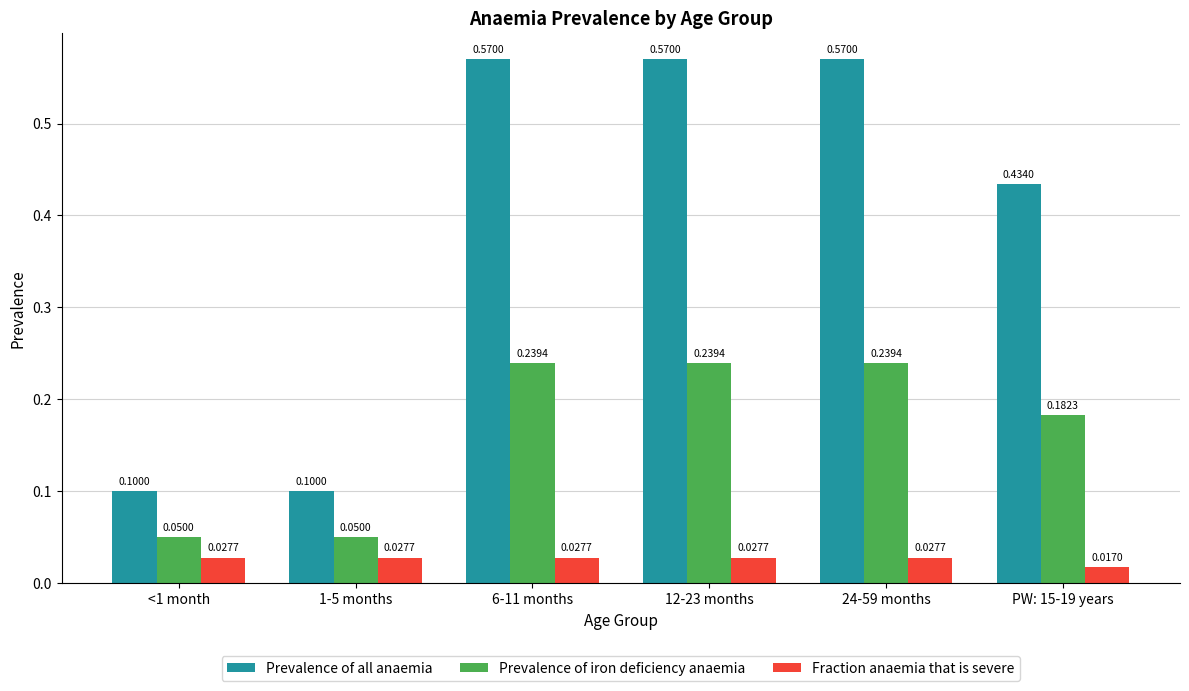

Is the value of Prevalence of iron deficiency anaemia at PW: 15-19 years greater than the value of Prevalence of all anaemia at 6-11 months?

No